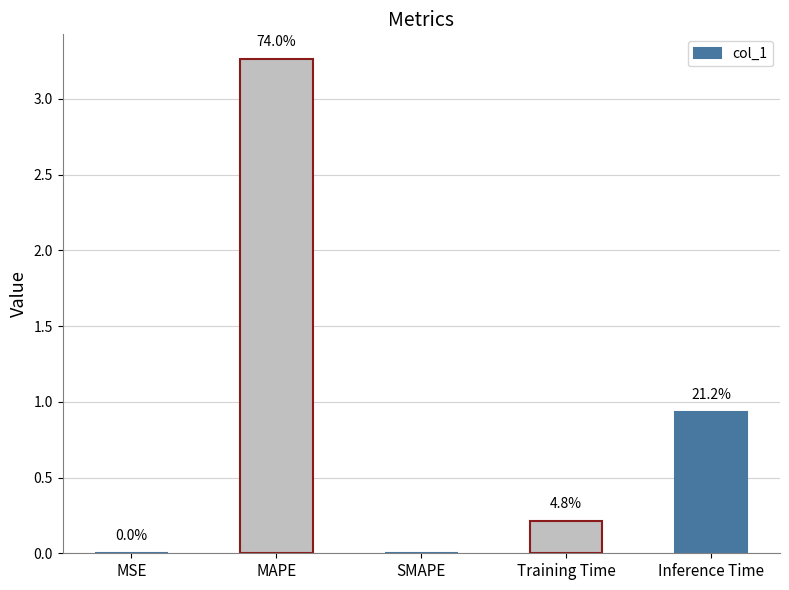

What is the difference between the maximum and second lowest values?

3.3